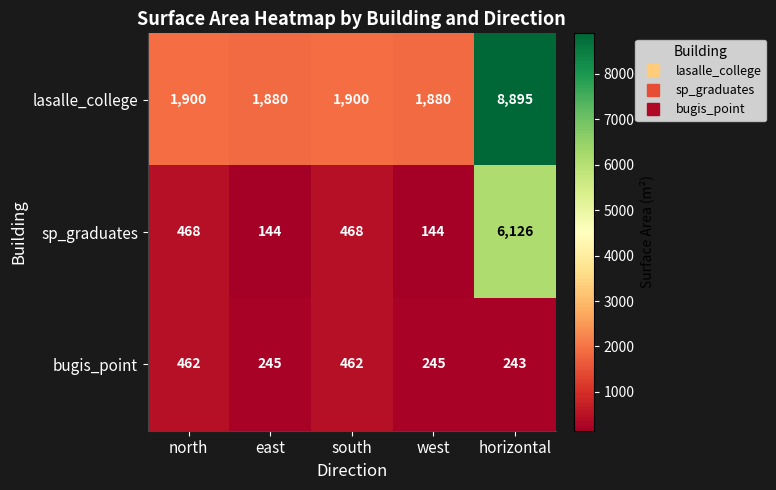

What is the spread (max minus min) of values at horizontal?

8652